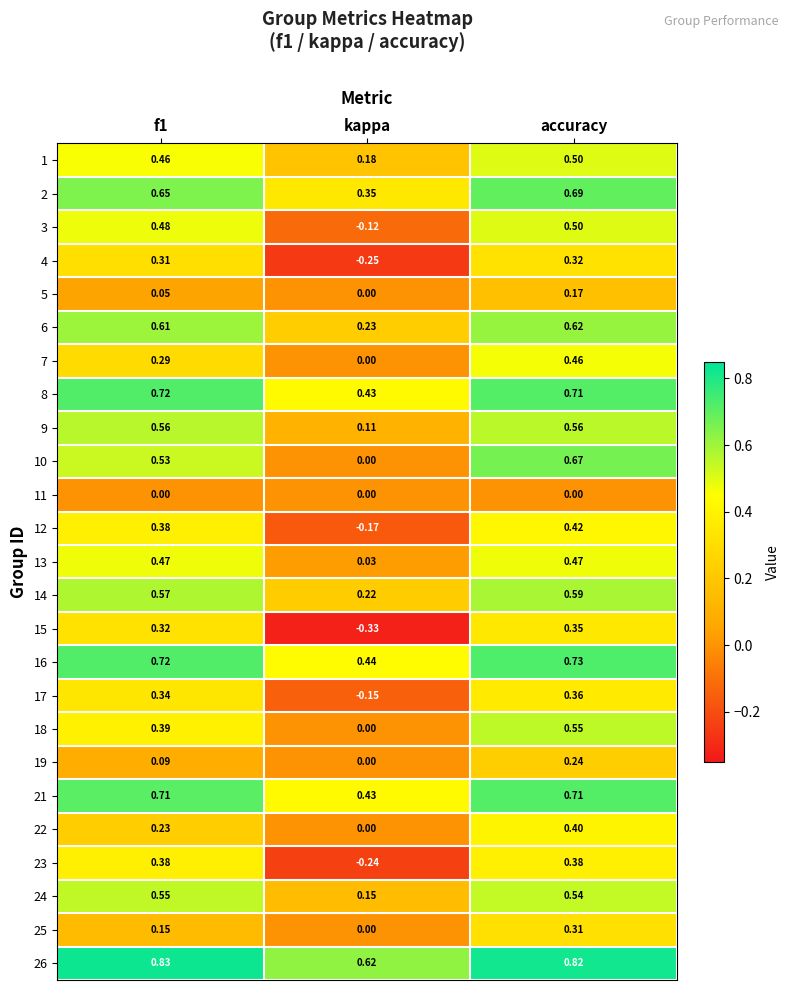

Where is 22 nearest to the value 0?

kappa